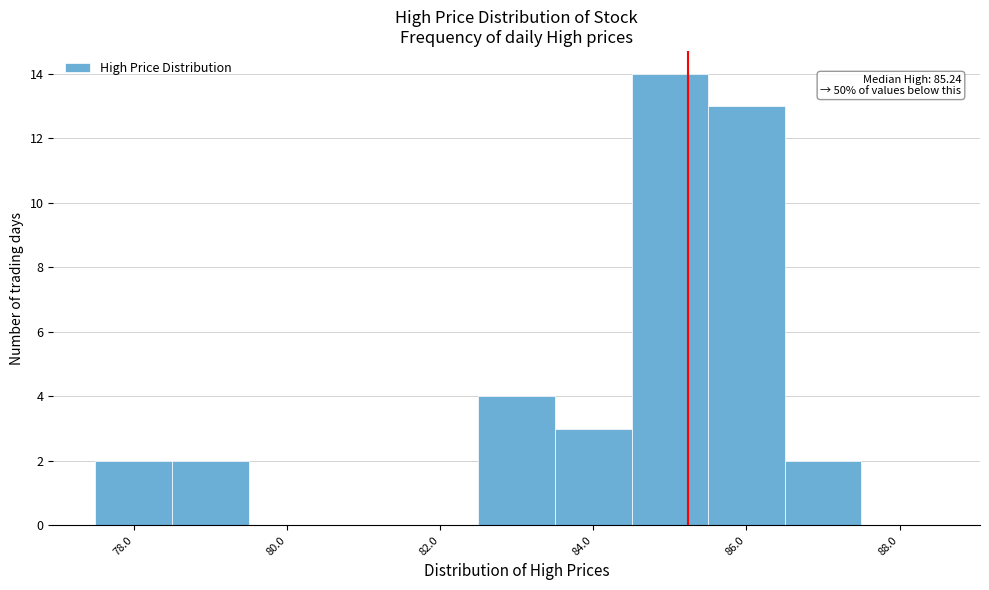

Which range on the x-axis has the tallest bar?

84.5 to 85.5